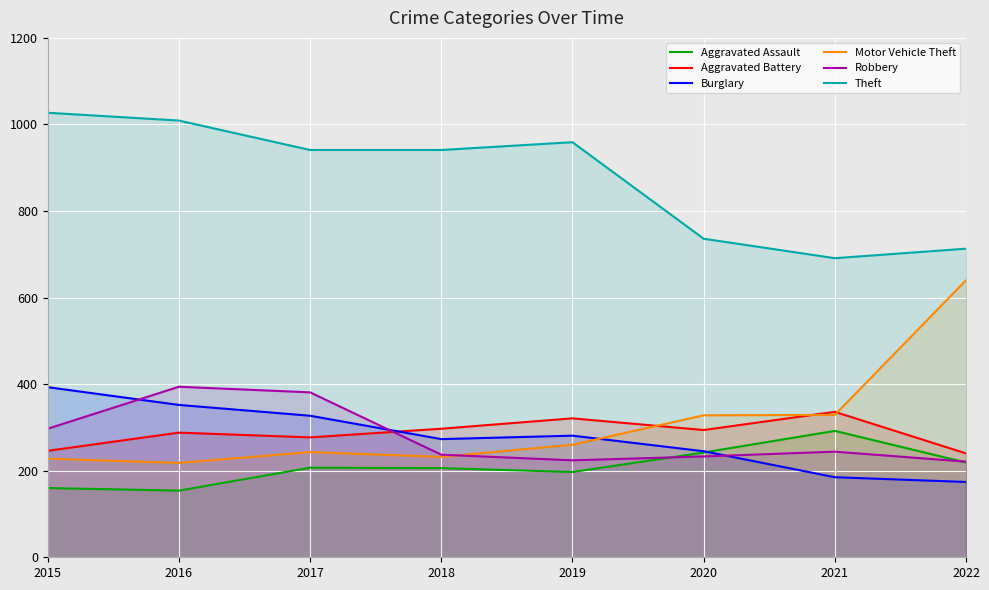

What is the difference between the highest and lowest values at 2019?

762